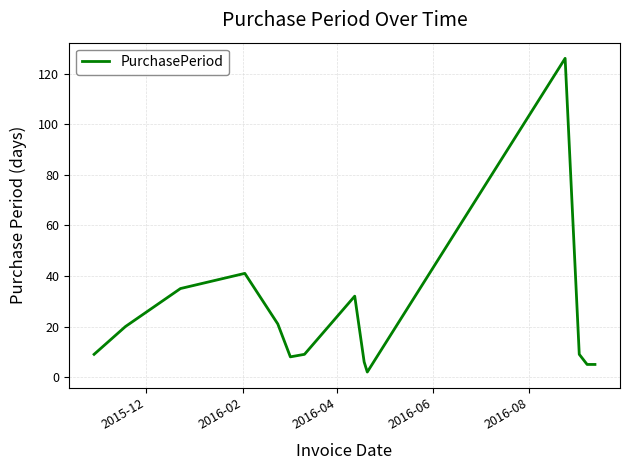

Is this an area chart (filled region under the line)?

No